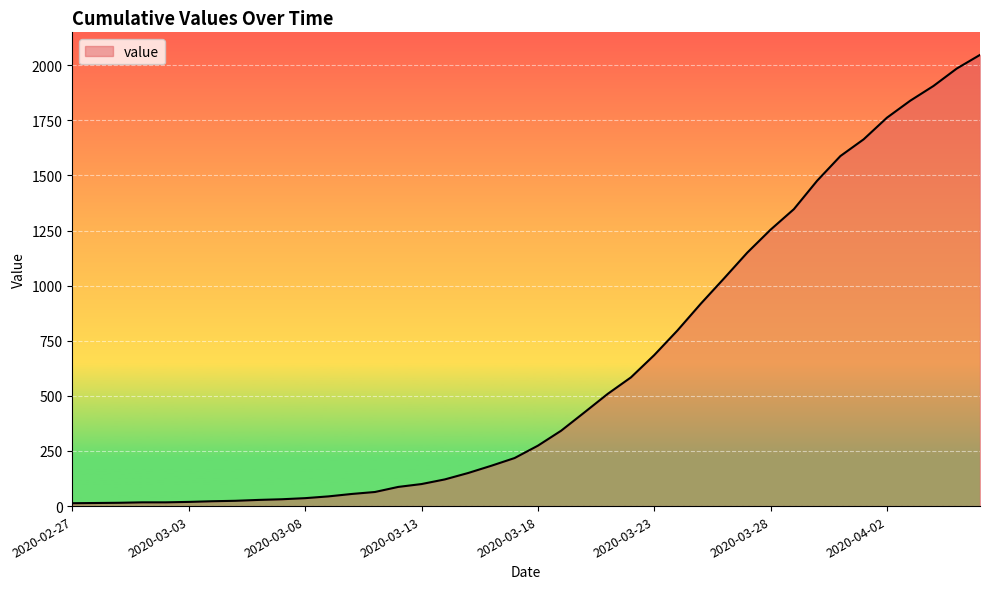

What is the maximum value shown in the chart?

2047